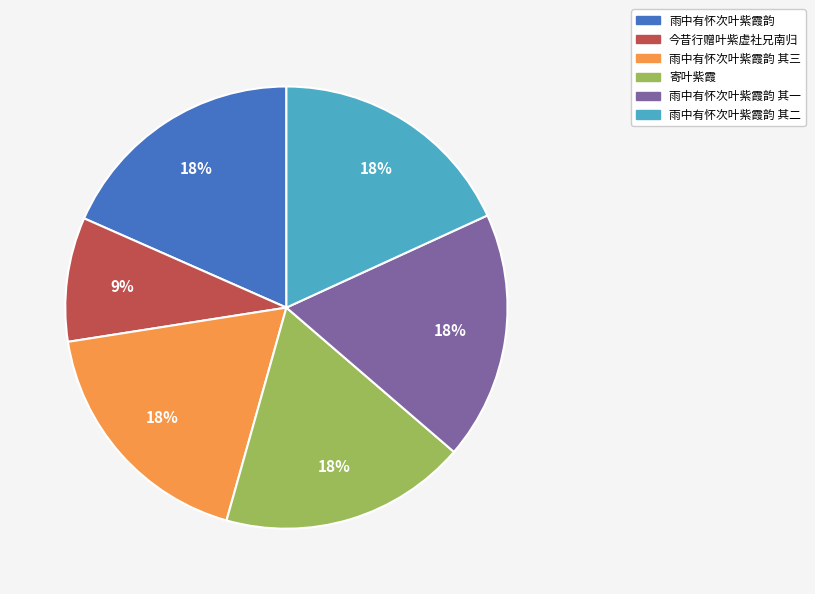

How many segments does this pie chart have?

6